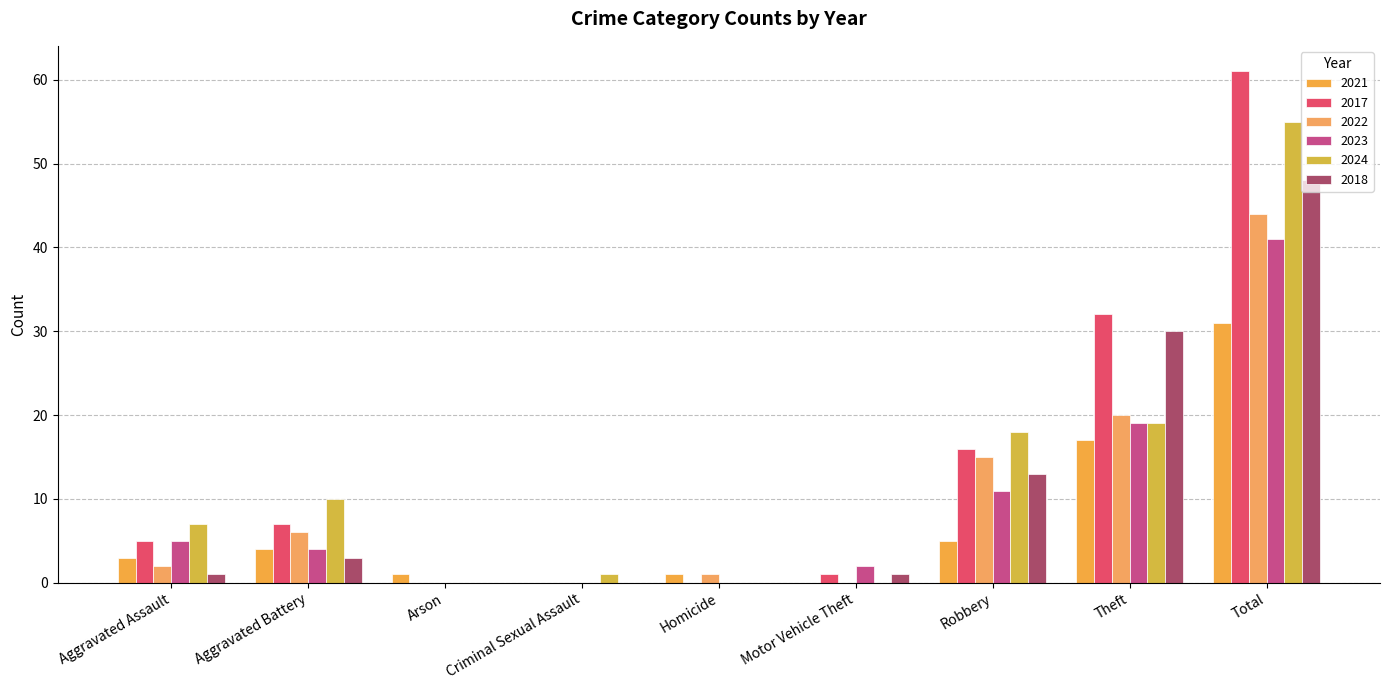

Between Robbery and Theft, which is larger?

Theft